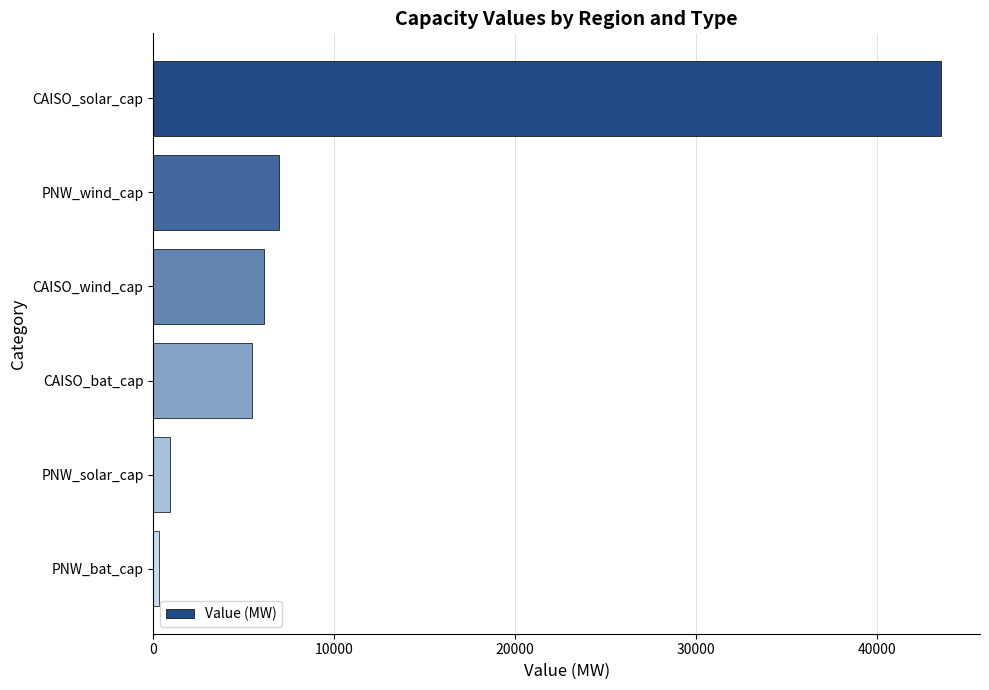

At which label is the value closest to 21918?

PNW_wind_cap